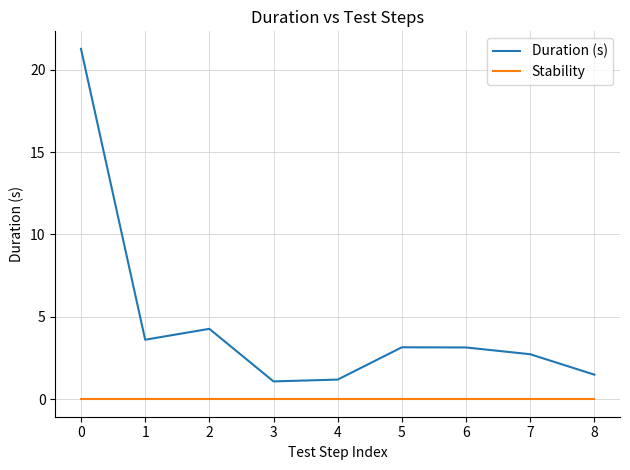

Rank the series at 2 from highest to lowest value.

Duration (s), Stability